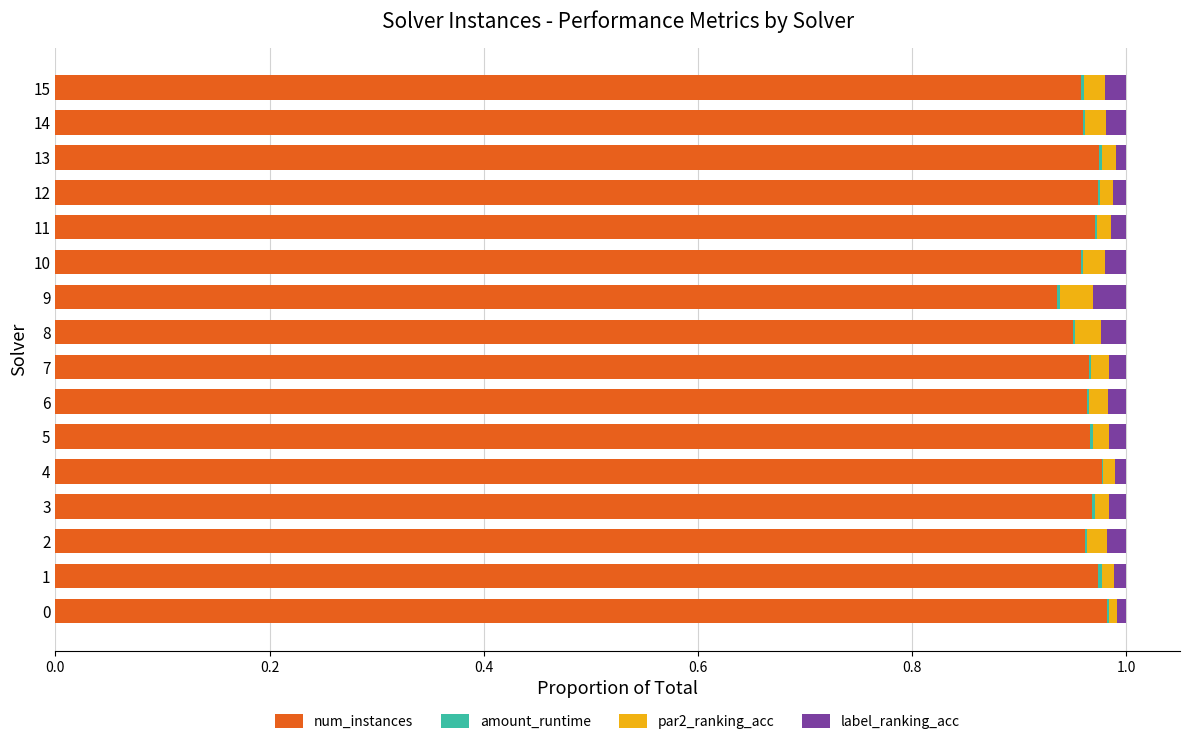

Is it true that num_instances equals 1.5 at 11?

False